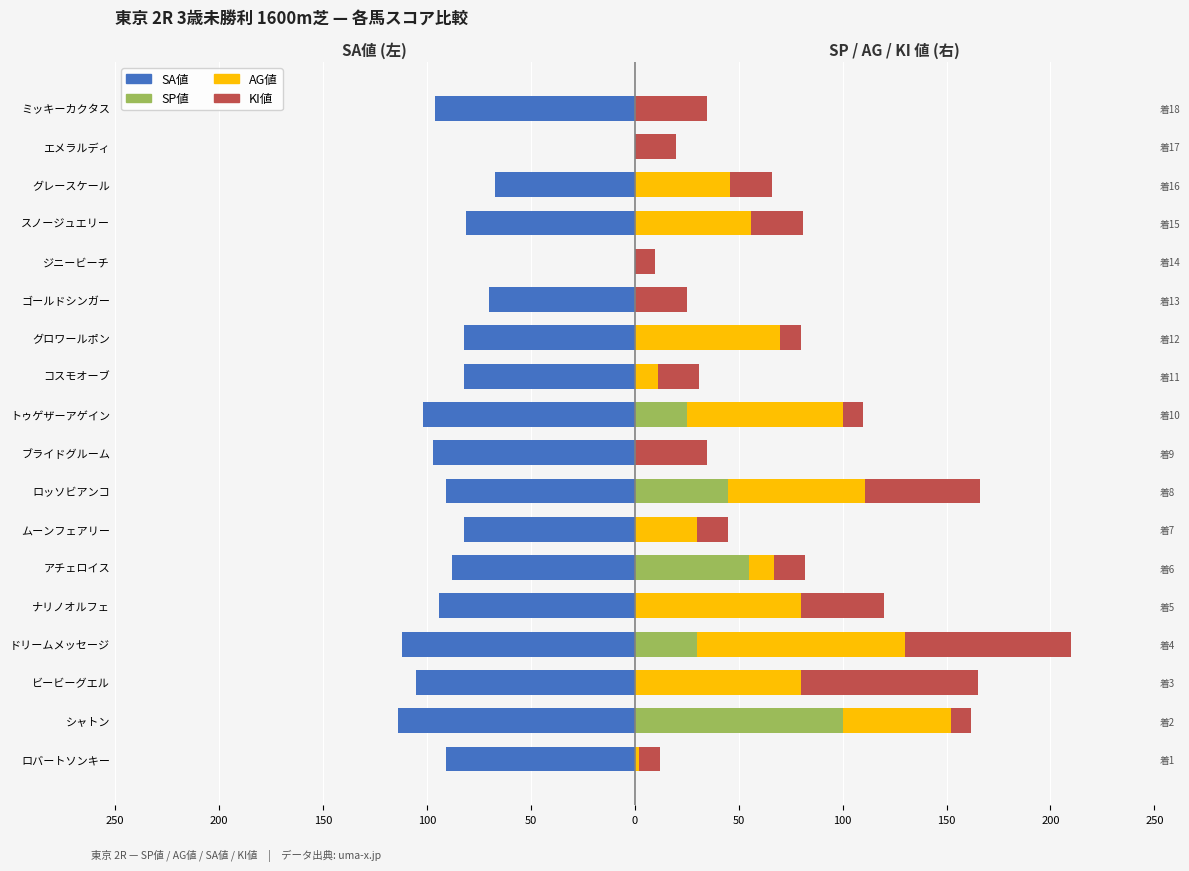

Which series has the widest spread of values?

SA値